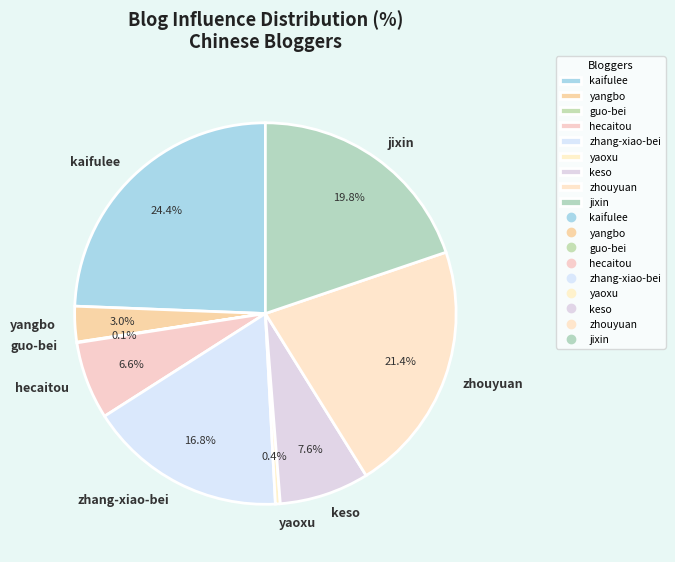

To the nearest percent, what percentage of the pie is kaifulee?

24%